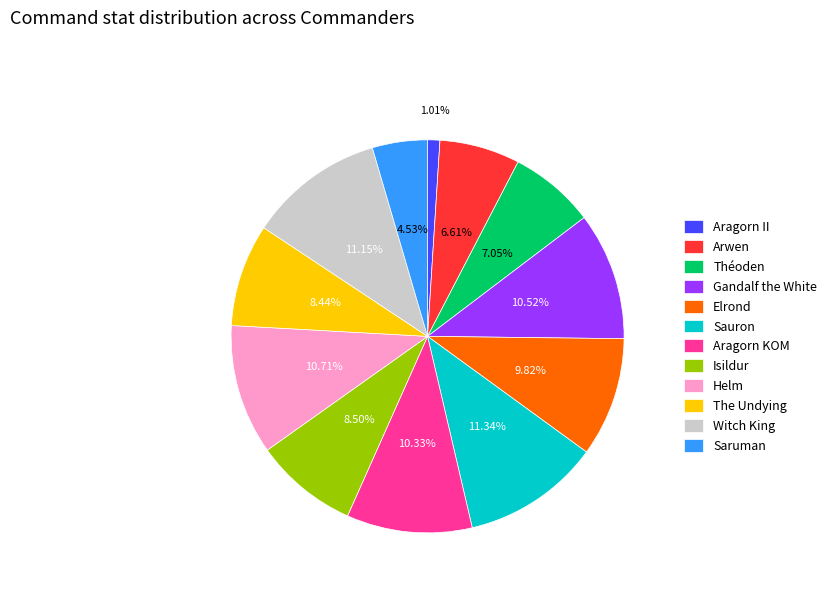

What percentage is the The Undying slice, to the nearest percent?

8%